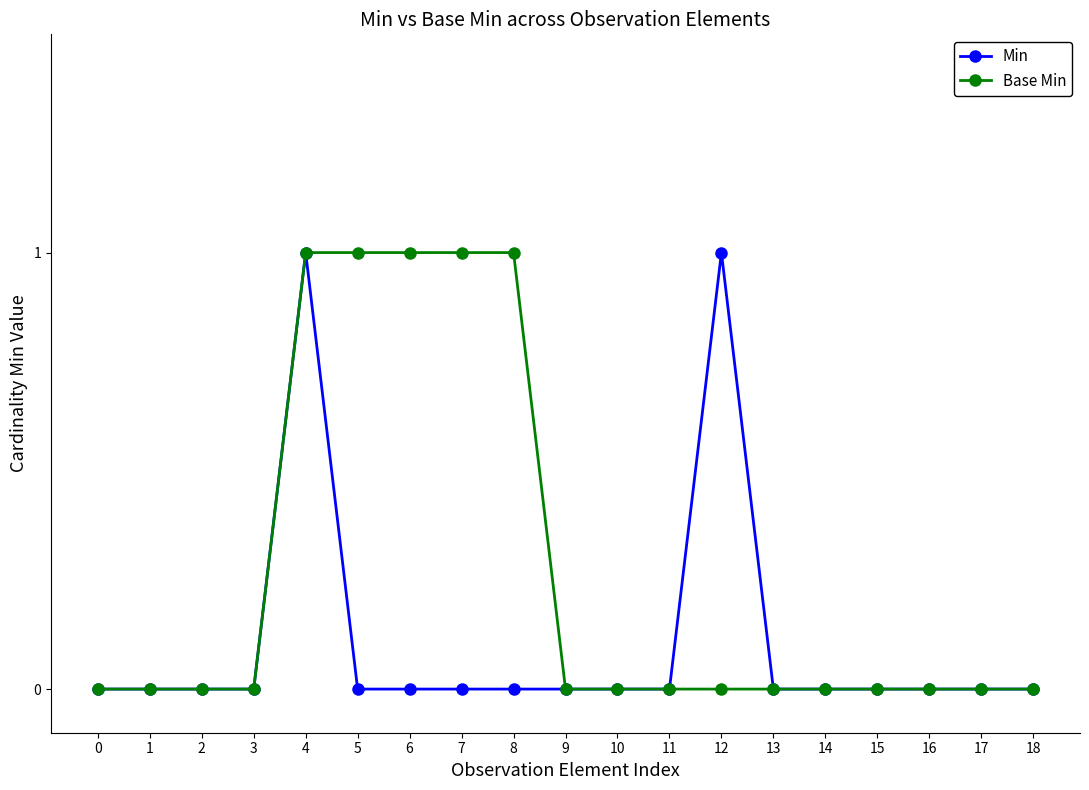

Which series has the largest total across all categories?

Base Min